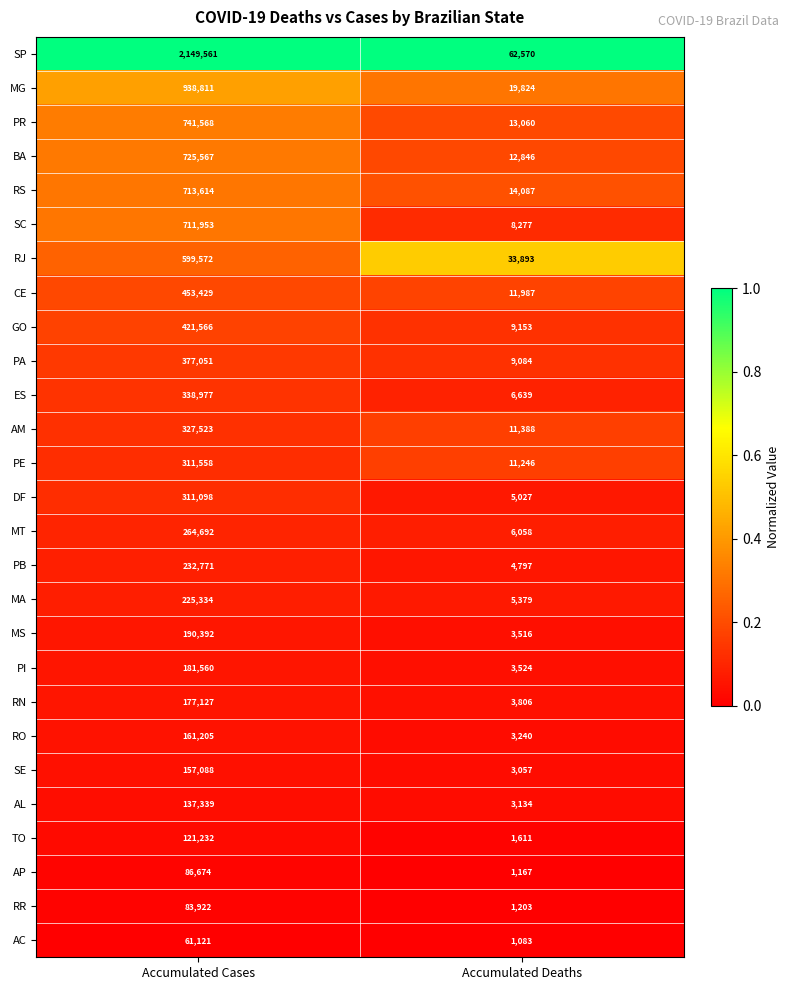

Where is SE nearest to the value 80072?

Accumulated Deaths